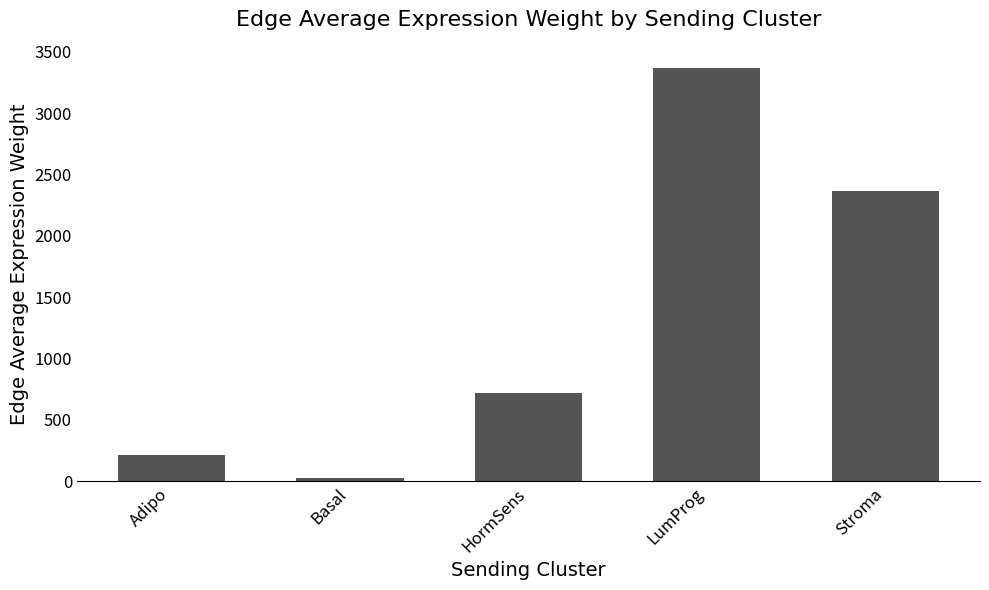

How many values exceed 720?

3